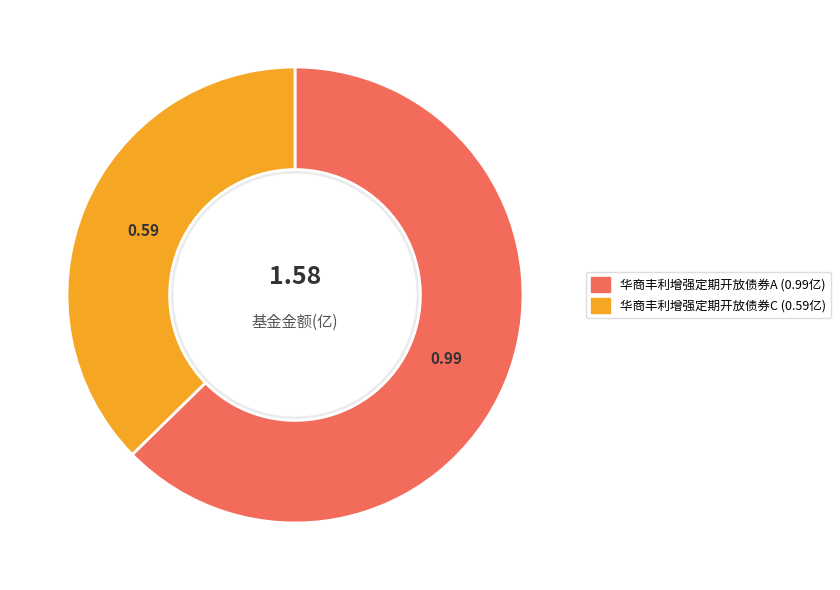

What is the largest slice in the pie chart?

华商丰利增强定期开放债券A